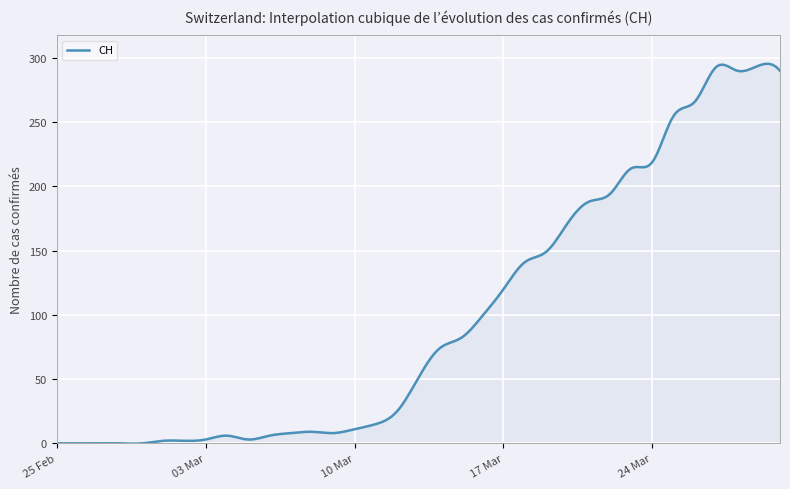

What is the greatest value displayed?

295.4